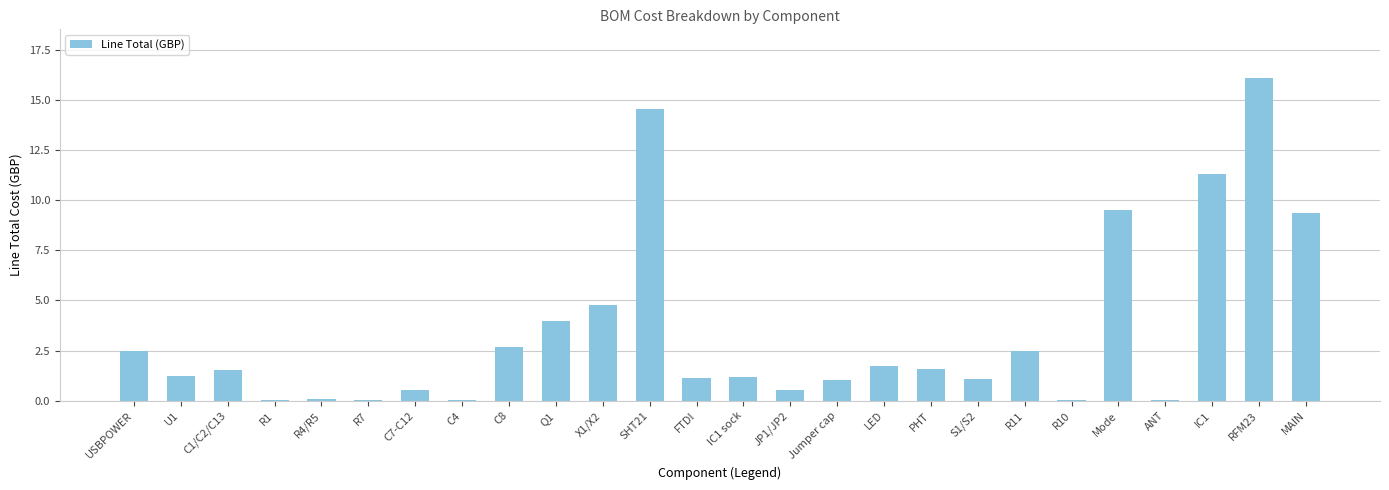

Where does the data first go above 1?

USBPOWER